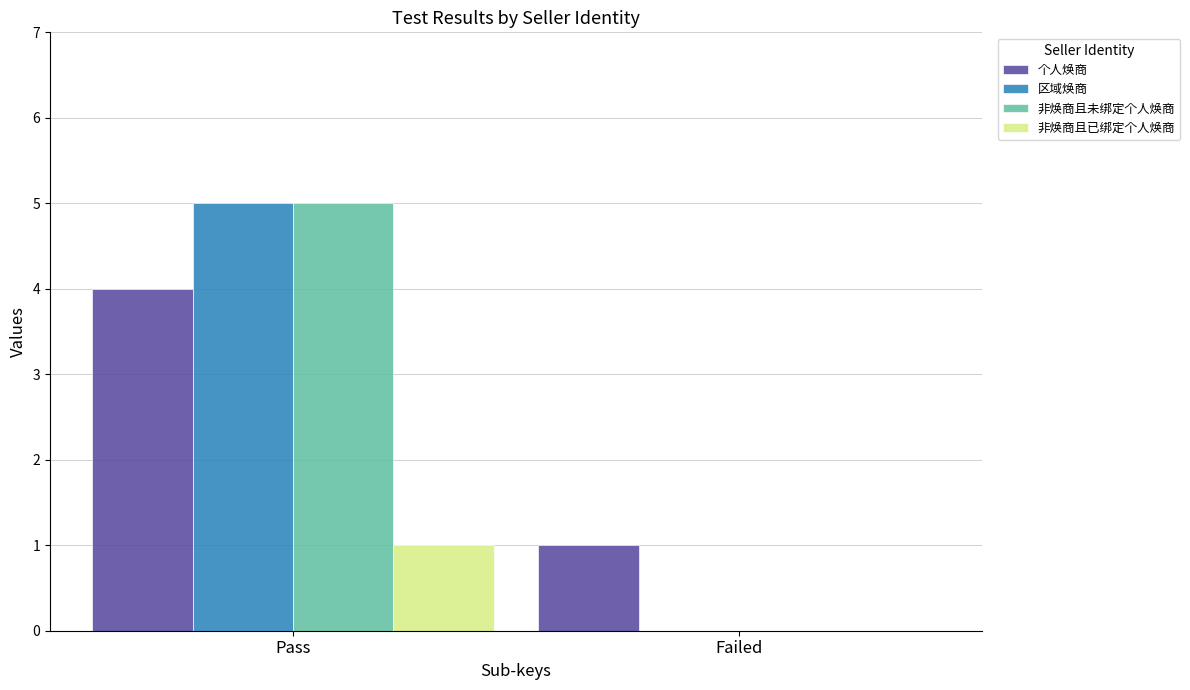

What is the maximum value shown in the chart?

5